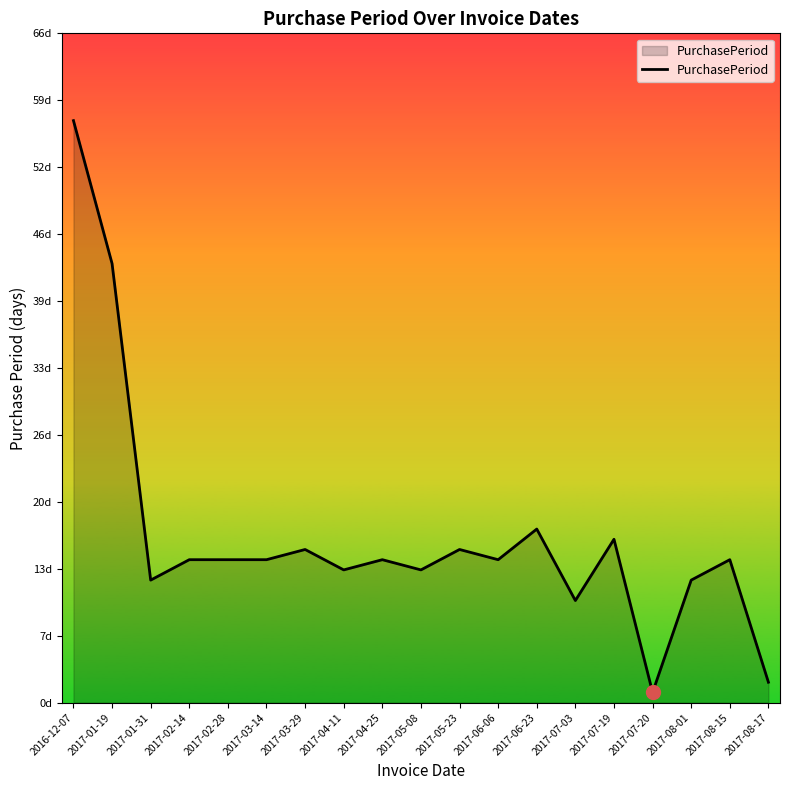

Does the chart display data point markers on the line(s)?

No